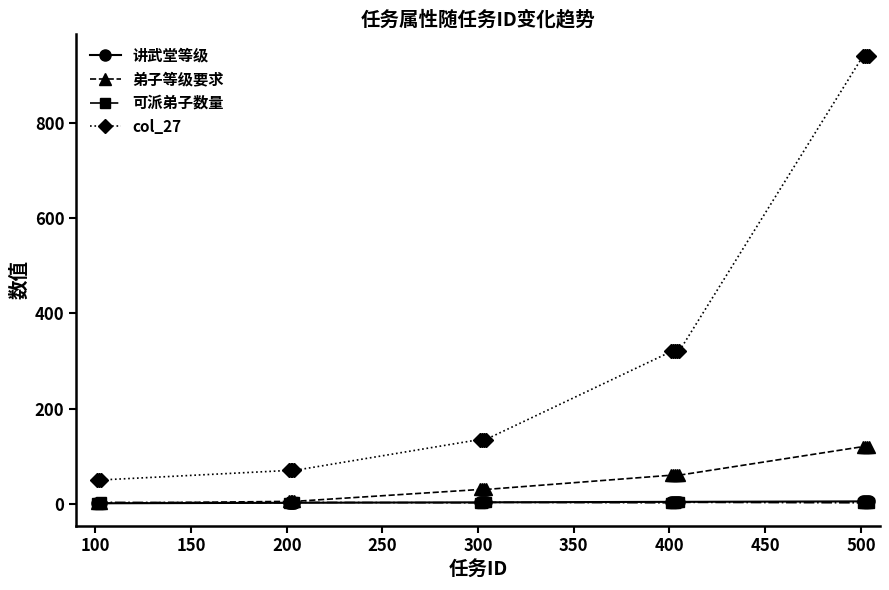

True or false: 可派弟子数量 and col_27 intersect in this chart.

False